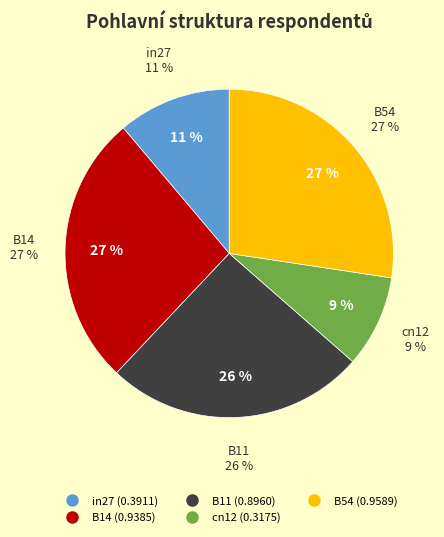

Does B11 account for over 50% of the chart?

No